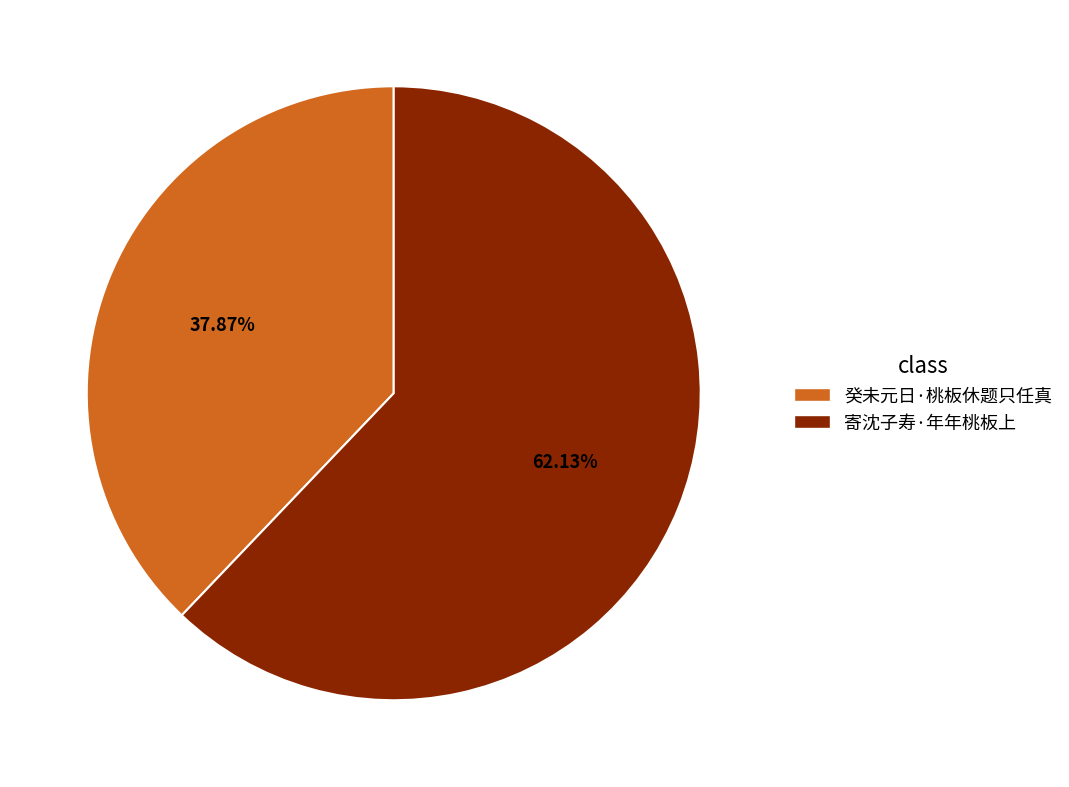

How many slices are in this pie chart?

2